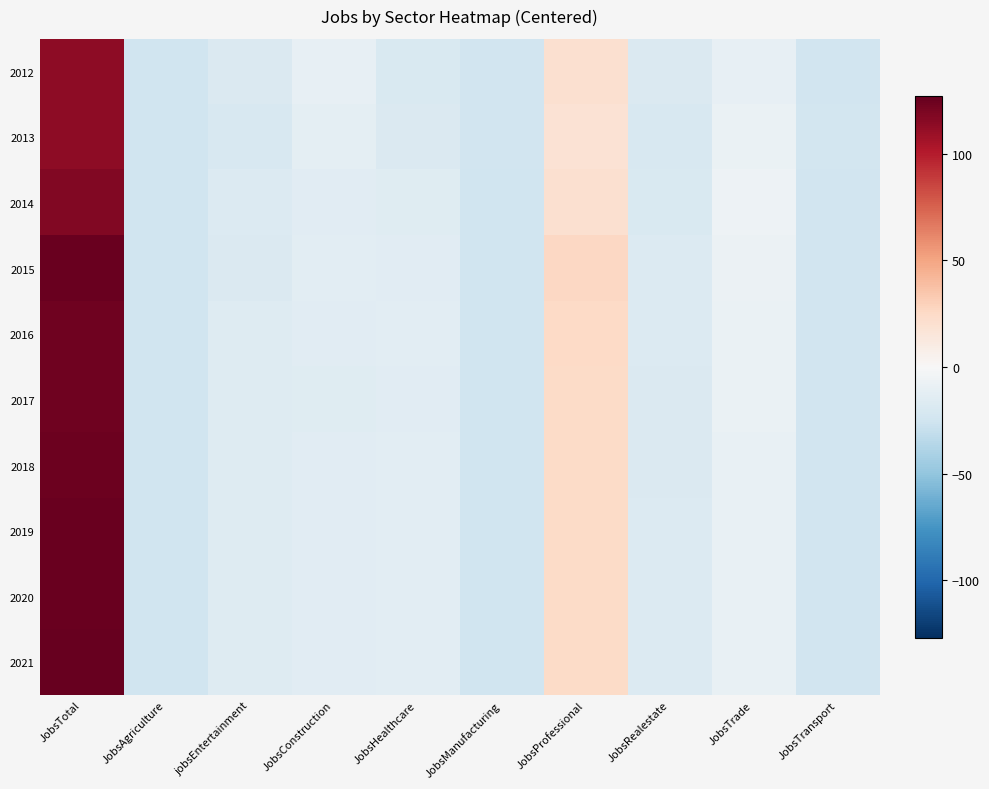

Count the number of data series in this chart.

10